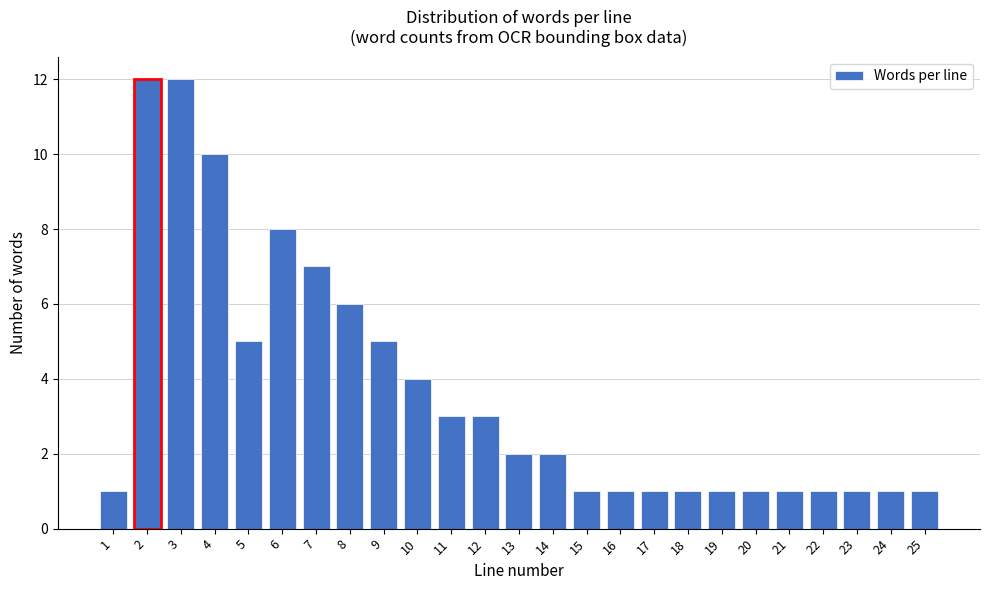

Reading right to left, what are all the values shown in this chart?

25=1	24=1	23=1	22=1	21=1	20=1	19=1	18=1	17=1	16=1	15=1	14=2	13=2	12=3	11=3	10=4	9=5	8=6	7=7	6=8	5=5	4=10	3=12	2=12	1=1